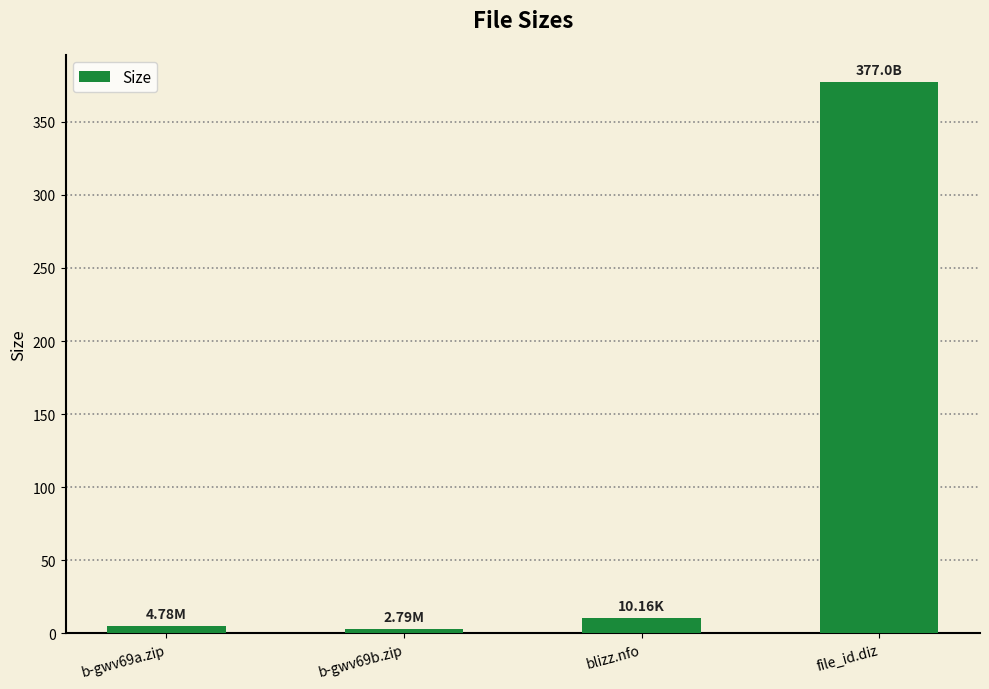

Reading left to right, list all the values displayed in this chart.

4.8	2.8	10.2	377.0